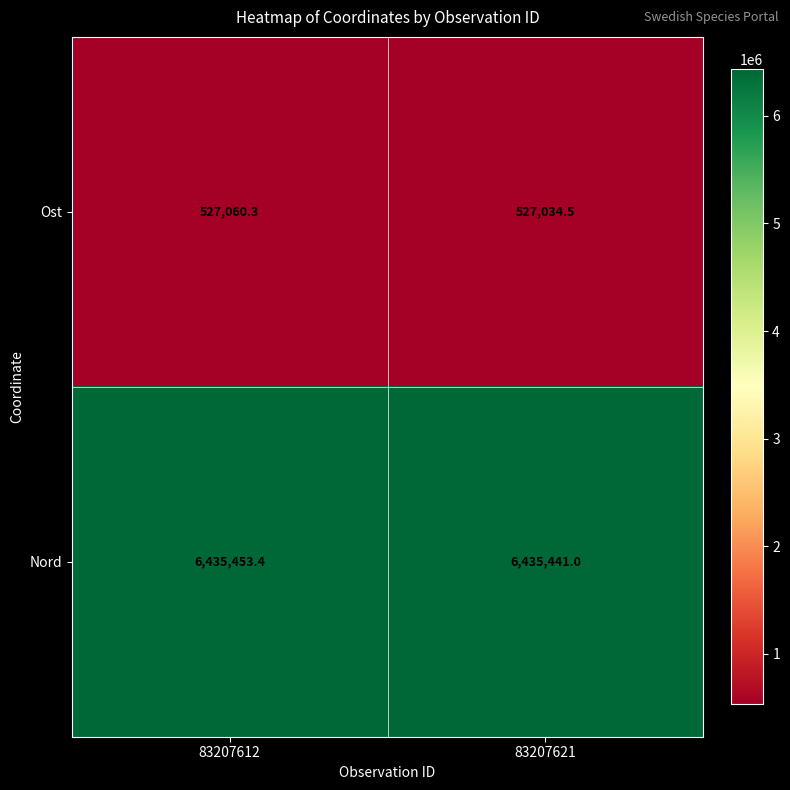

What is the sum of the Ost values at 83207612 and 83207621?

1054094.8